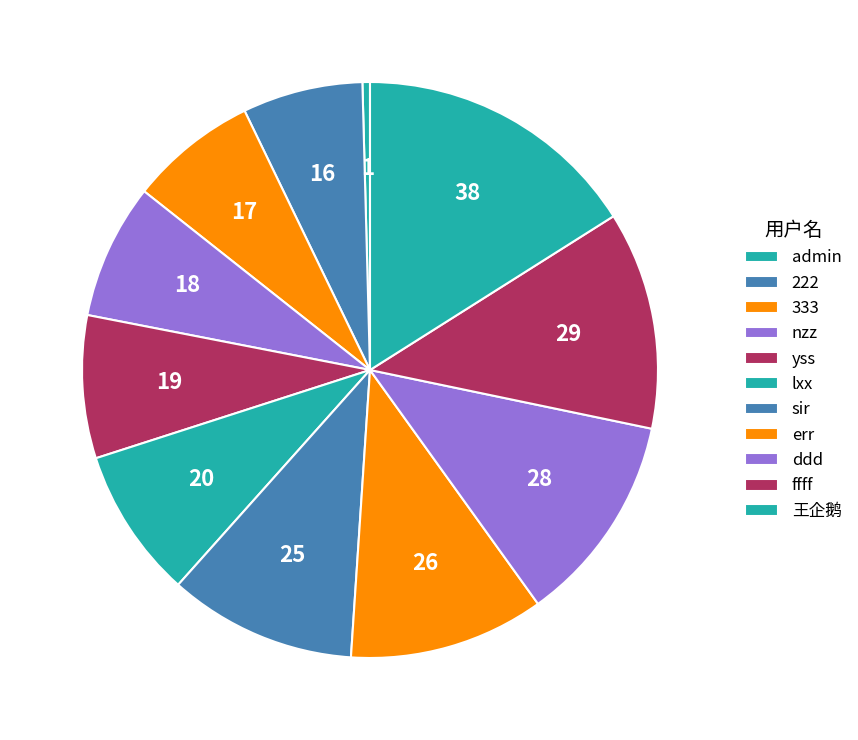

Which category has the smallest portion of the pie?

admin